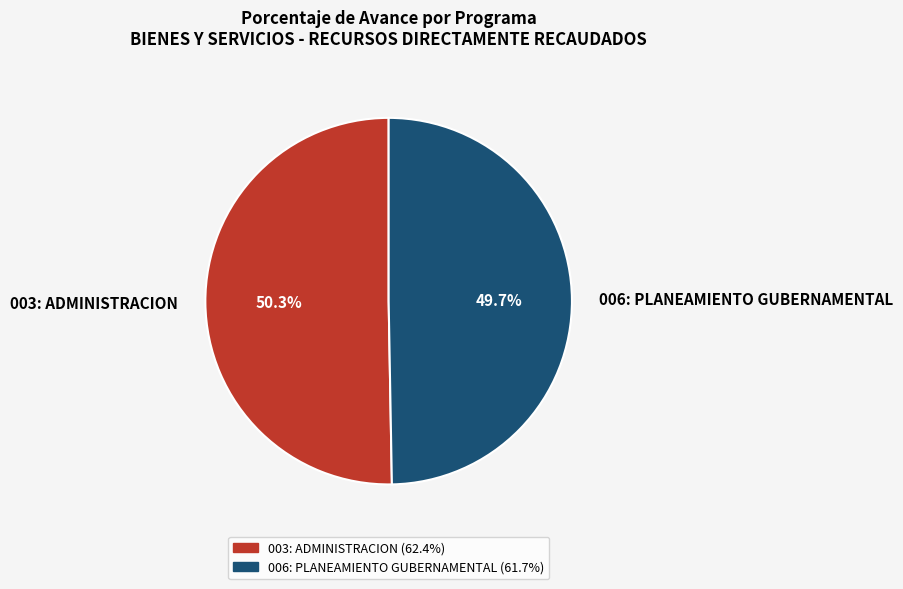

What is the total percentage of 006: PLANEAMIENTO GUBERNAMENTAL and 003: ADMINISTRACION?

100.0%